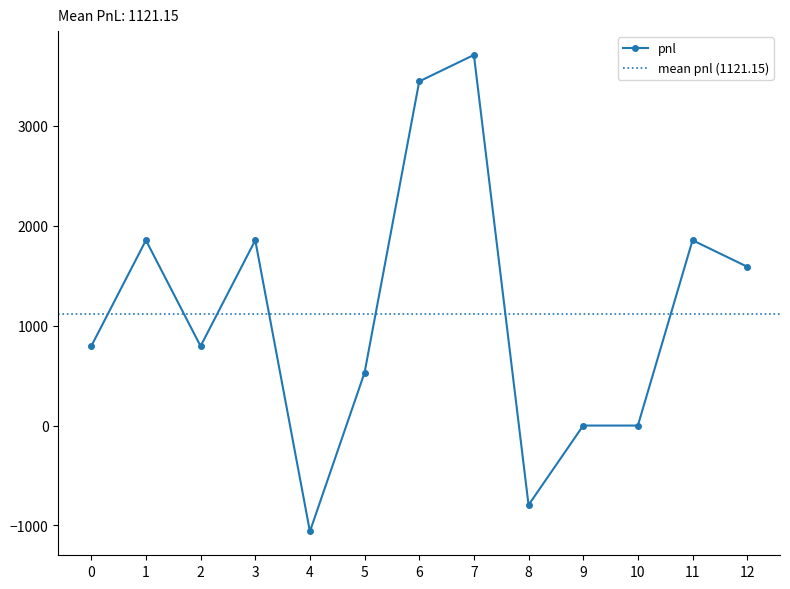

How many values are below 795?

5